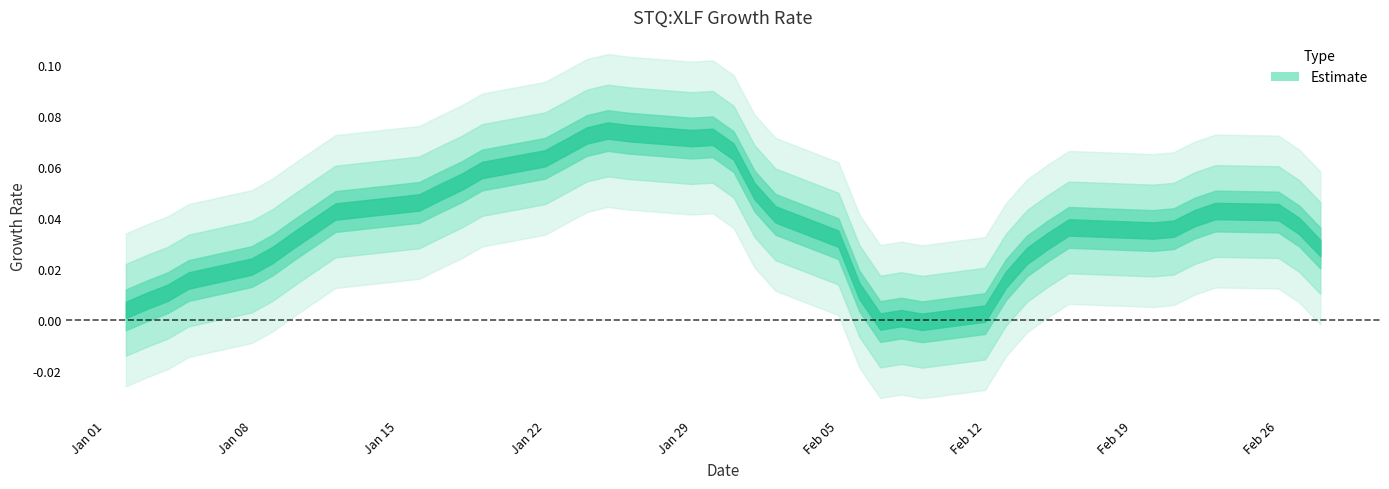

Rank the categories by value from highest to lowest.

17, 18, 21, 15, 16, 14, 13, 20, 19, 37, 12, 10, 22, 11, 38, 8, 9, 36, 31, 32, 7, 34, 33, 39, 30, 6, 35, 5, 3, 25, 24, 4, 2, 29, 1, 28, 0, 23, 27, 26